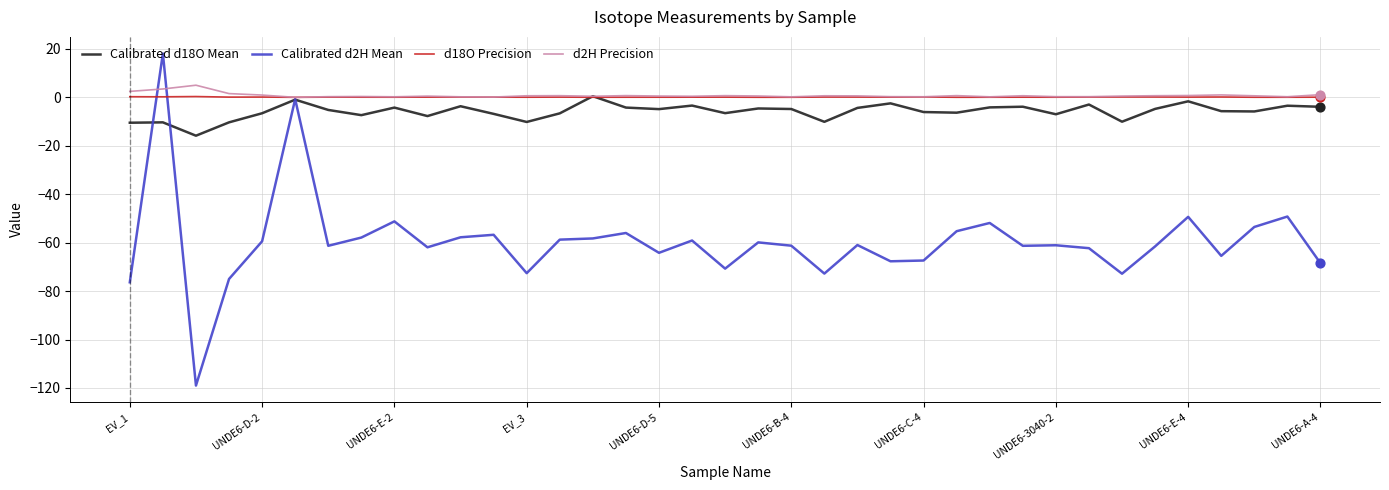

What is the smallest value displayed?

-119.0